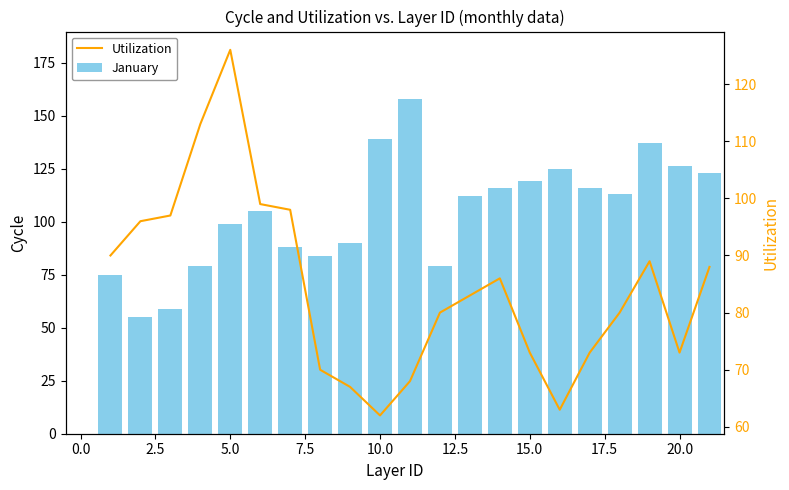

What is the sum of all Utilization values?

1774